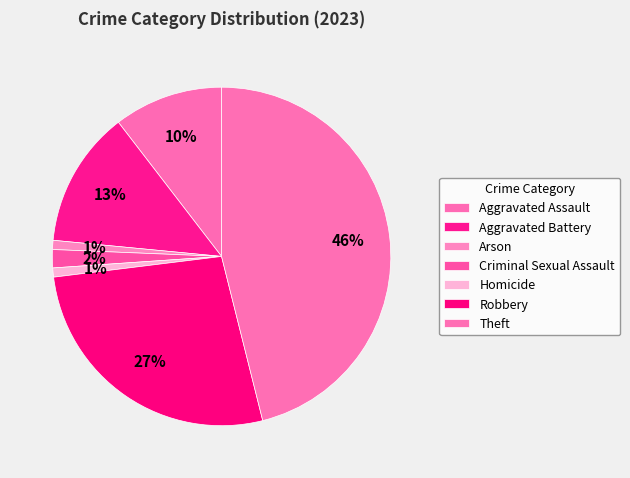

Approximately how many times larger is the value at Arson compared to Aggravated Battery?

0.1